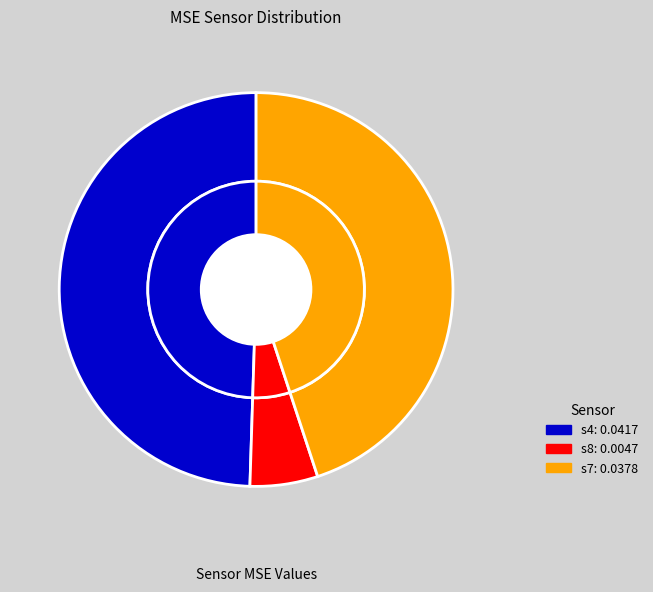

What portion of the pie excludes s4?

50.5%